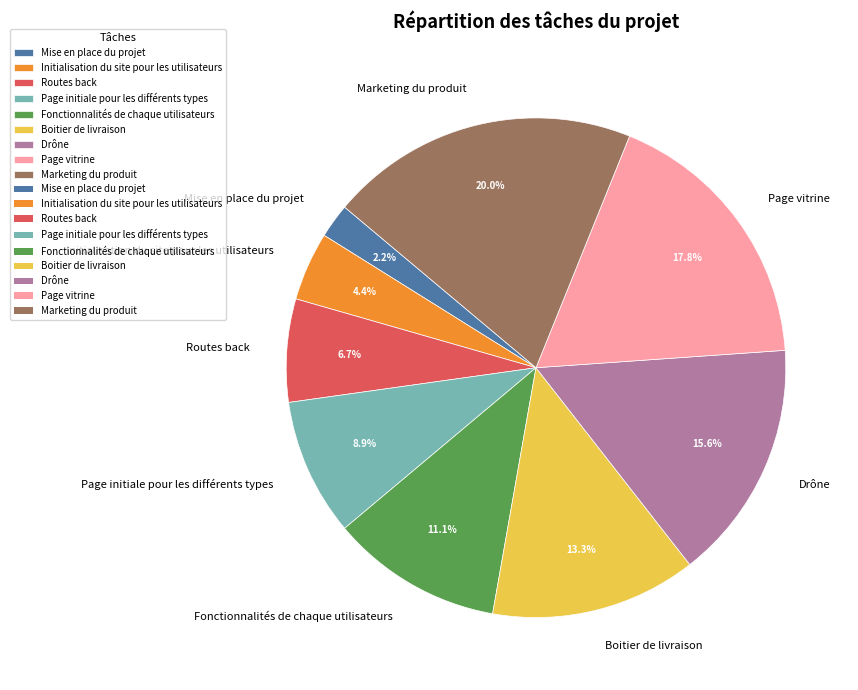

Rank the categories by value from highest to lowest.

Marketing du produit, Page vitrine, Drône, Boitier de livraison, Fonctionnalités de chaque utilisateurs, Page initiale pour les différents types, Routes back, Initialisation du site pour les utilisateurs, Mise en place du projet